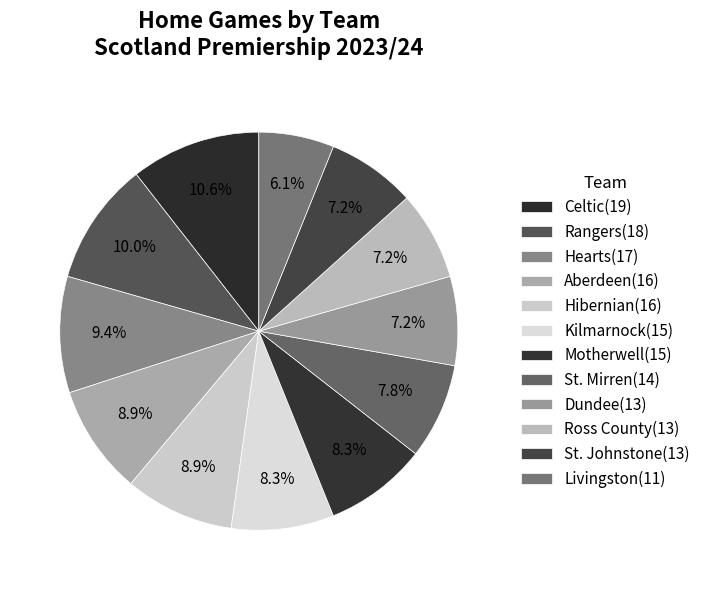

How many slices are in this pie chart?

12